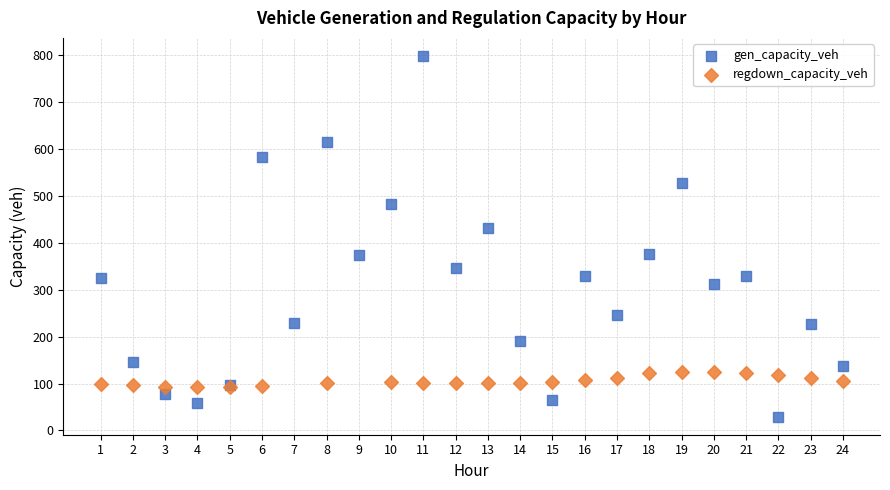

Which series reaches the maximum Y coordinate?

gen_capacity_veh